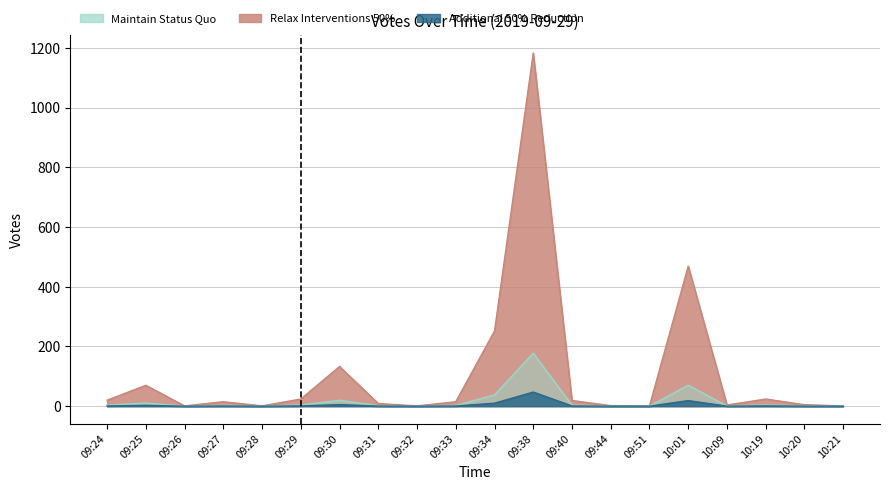

True or false: the data shows 376 at 09:34.

False